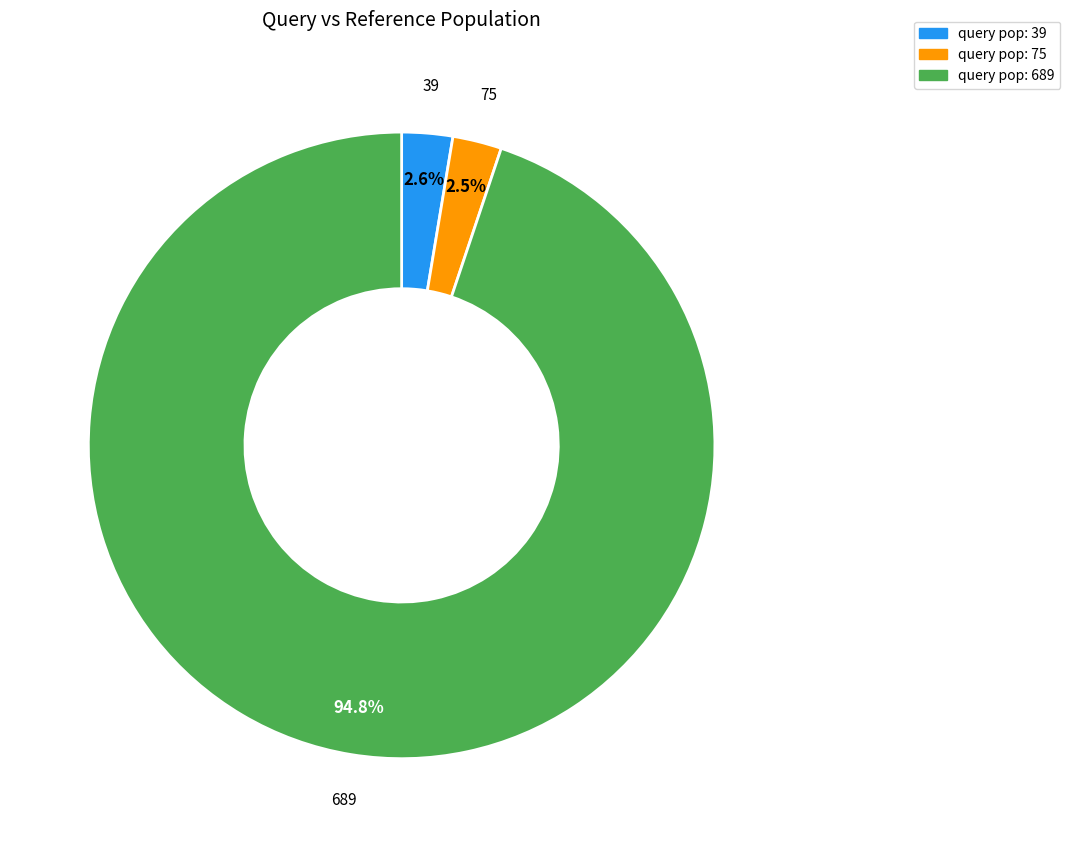

Which slice is the largest?

query pop: 689